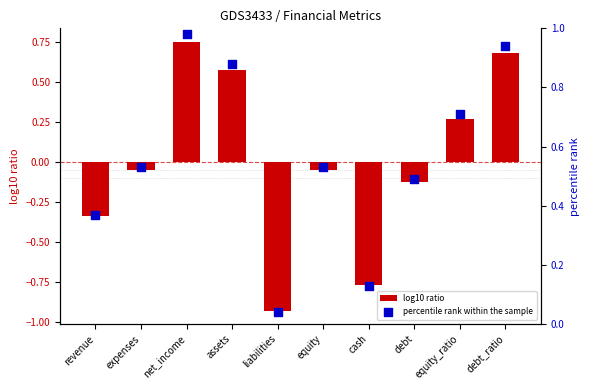

What are all the series names shown in the legend?

log10 ratio, percentile rank within the sample